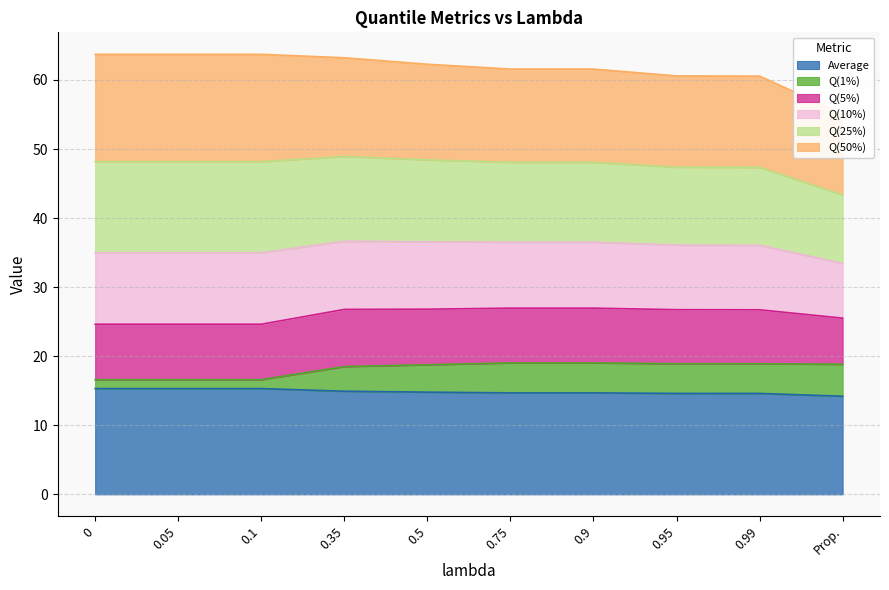

Which series changed the most between 0.5 and Prop.?

Q(10%)